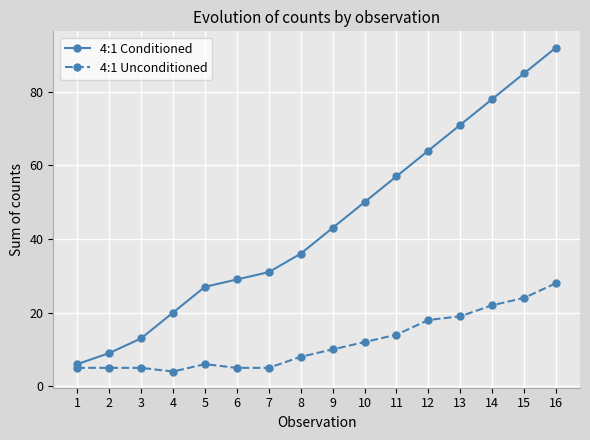

What is the difference between the 4:1 Conditioned values at 6 and 15?

56